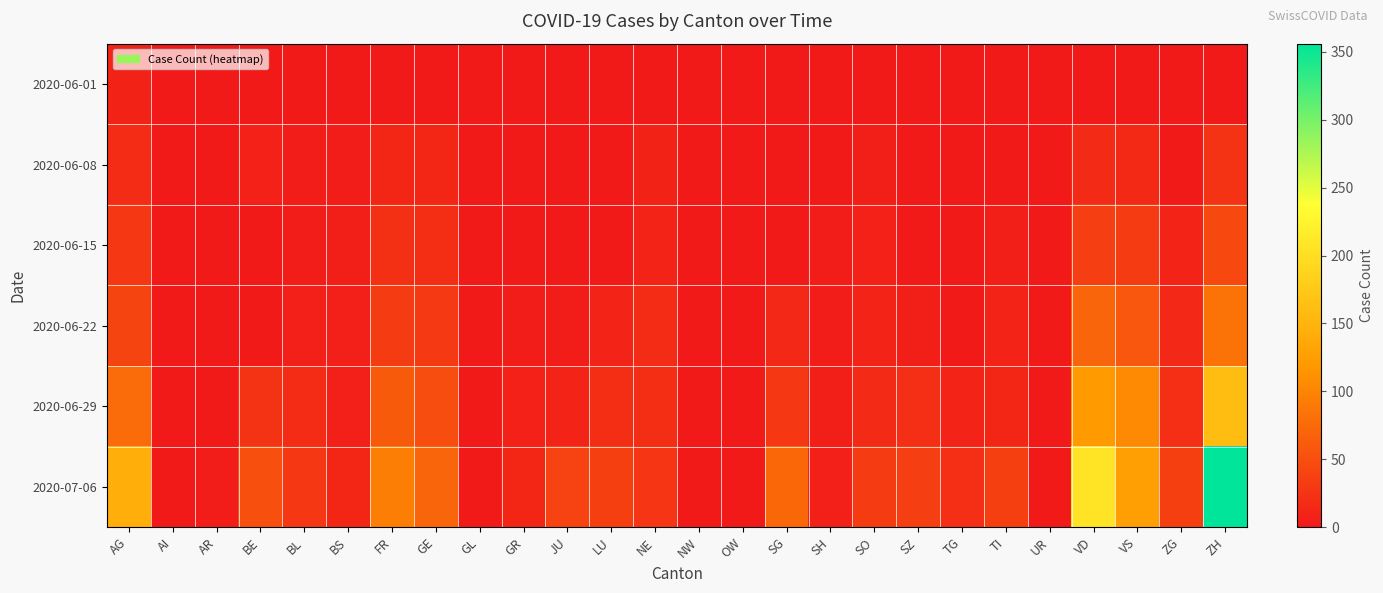

Reading right to left, list all the values displayed in this chart.

2020-06-01: ZH=0	ZG=0	VS=1	VD=0	UR=0	TI=0	TG=0	SZ=0	SO=0	SH=0	SG=0	OW=0	NW=0	NE=0	LU=0	JU=0	GR=0	GL=0	GE=1	FR=0	BS=0	BL=1	BE=0	AR=0	AI=0	AG=9
2020-06-08: ZH=23	ZG=1	VS=15	VD=16	UR=0	TI=1	TG=1	SZ=0	SO=6	SH=1	SG=0	OW=0	NW=0	NE=9	LU=1	JU=0	GR=1	GL=0	GE=12	FR=13	BS=4	BL=3	BE=8	AR=0	AI=0	AG=17
2020-06-15: ZH=45	ZG=11	VS=32	VD=35	UR=0	TI=6	TG=1	SZ=1	SO=8	SH=3	SG=0	OW=0	NW=0	NE=11	LU=0	JU=1	GR=2	GL=0	GE=20	FR=22	BS=5	BL=4	BE=0	AR=0	AI=0	AG=29
2020-06-22: ZH=83	ZG=14	VS=58	VD=71	UR=0	TI=11	TG=2	SZ=6	SO=11	SH=3	SG=14	OW=0	NW=0	NE=17	LU=10	JU=3	GR=3	GL=0	GE=30	FR=32	BS=7	BL=7	BE=0	AR=0	AI=0	AG=40
2020-06-29: ZH=161	ZG=21	VS=105	VD=121	UR=2	TI=13	TG=11	SZ=21	SO=16	SH=5	SG=29	OW=1	NW=0	NE=20	LU=19	JU=11	GR=8	GL=1	GE=48	FR=61	BS=7	BL=17	BE=25	AR=2	AI=0	AG=77
2020-07-06: ZH=356	ZG=36	VS=127	VD=207	UR=0	TI=36	TG=21	SZ=35	SO=32	SH=7	SG=73	OW=2	NW=0	NE=26	LU=36	JU=39	GR=13	GL=1	GE=71	FR=94	BS=12	BL=29	BE=52	AR=4	AI=0	AG=144